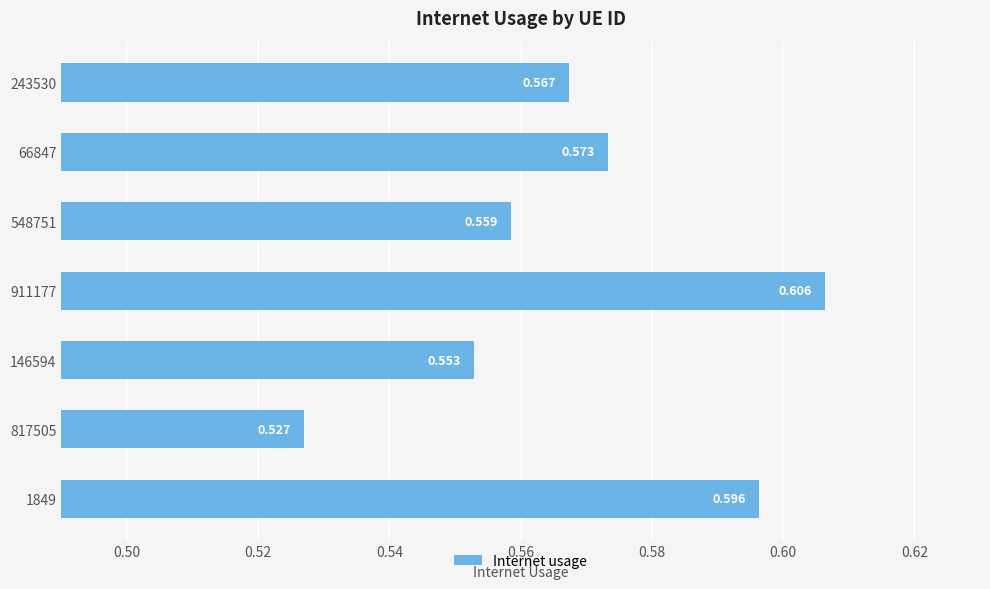

Rank the categories by value from highest to lowest.

911177, 1849, 66847, 243530, 548751, 146594, 817505